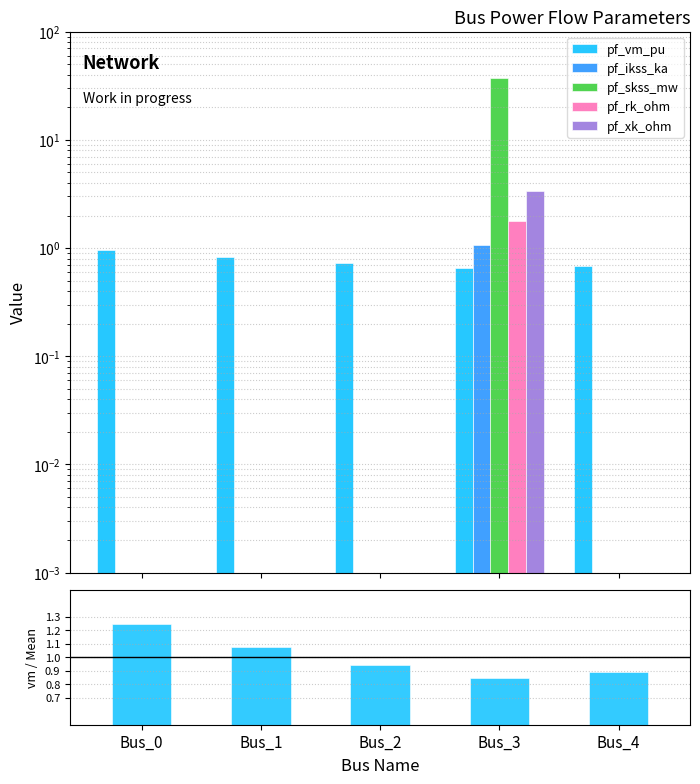

Does the chart contain any negative values?

No